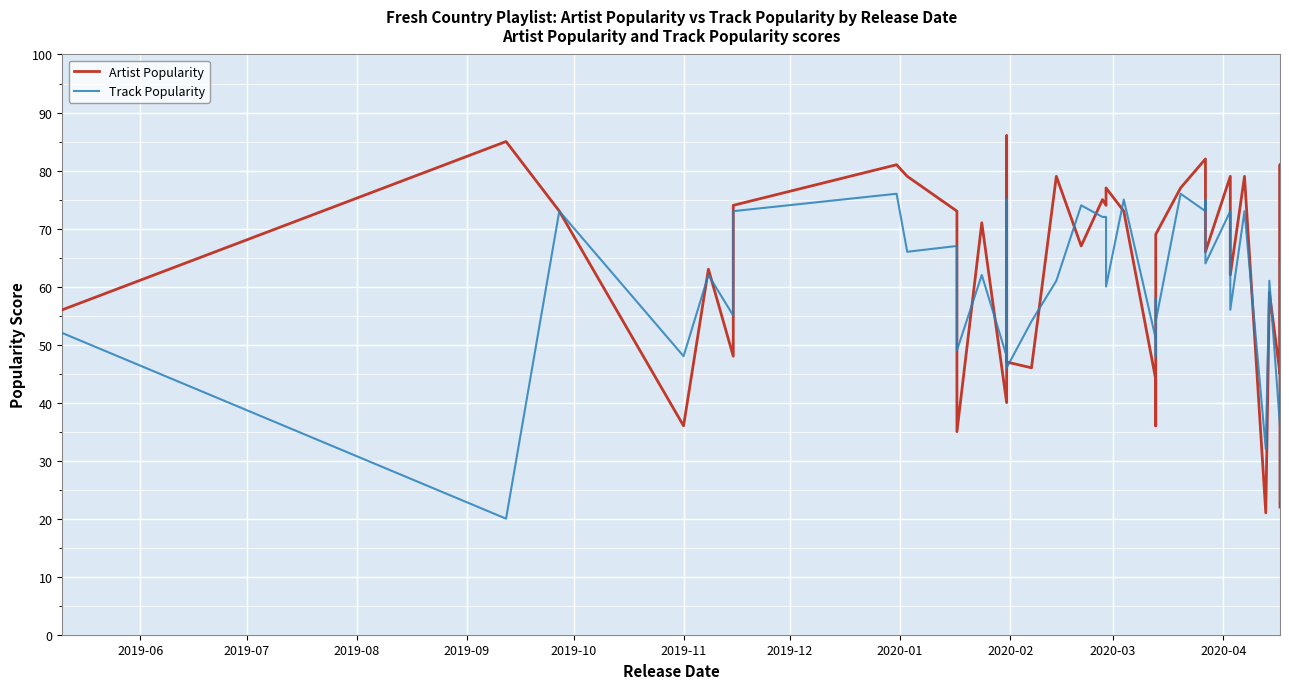

Count the number of categories in the chart.

40